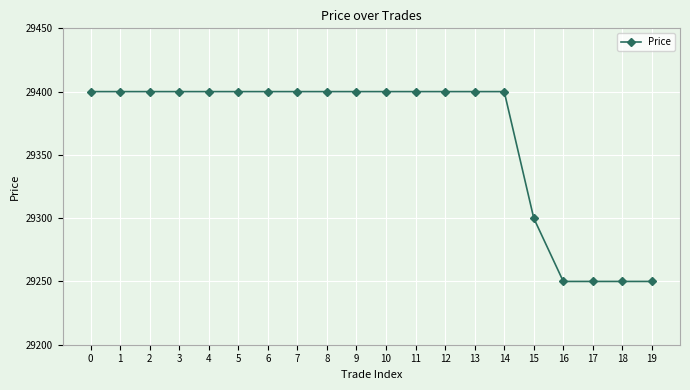

What is the difference between the maximum and minimum values?

150